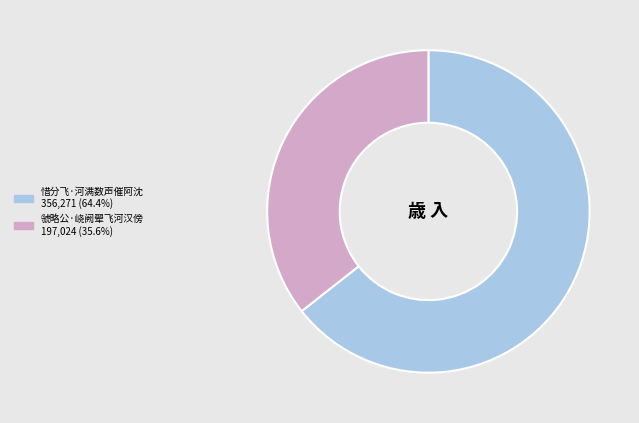

Rank the categories by value from highest to lowest.

惜分飞·河满数声催阿沈, 虢略公·峣阙翚飞河汉傍